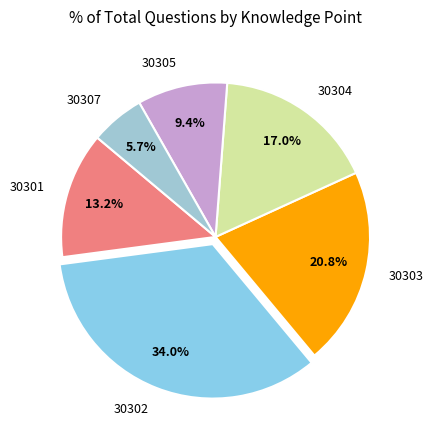

Does 30305 account for over 50% of the chart?

No